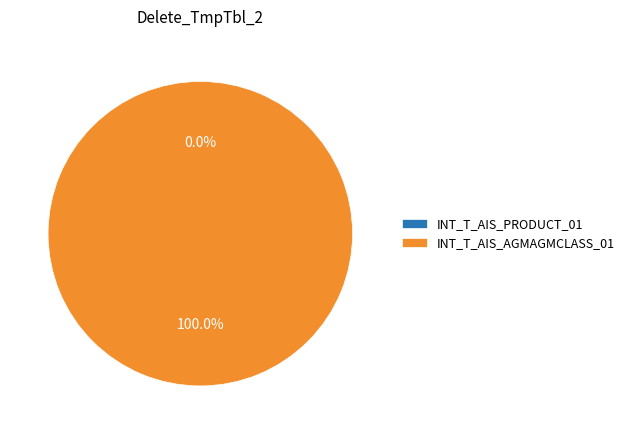

Is INT_T_AIS_PRODUCT_01 the majority of the pie?

No